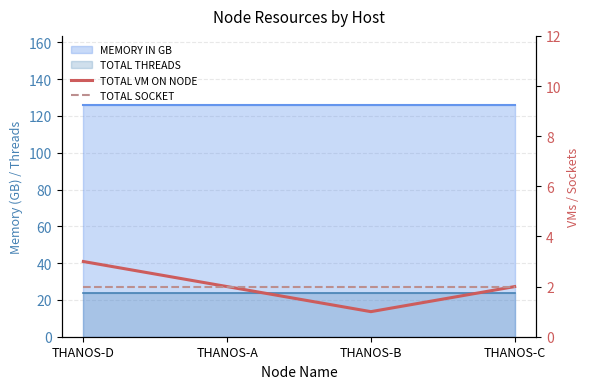

Between THANOS-D and THANOS-B, which series saw the biggest shift?

TOTAL VM ON NODE